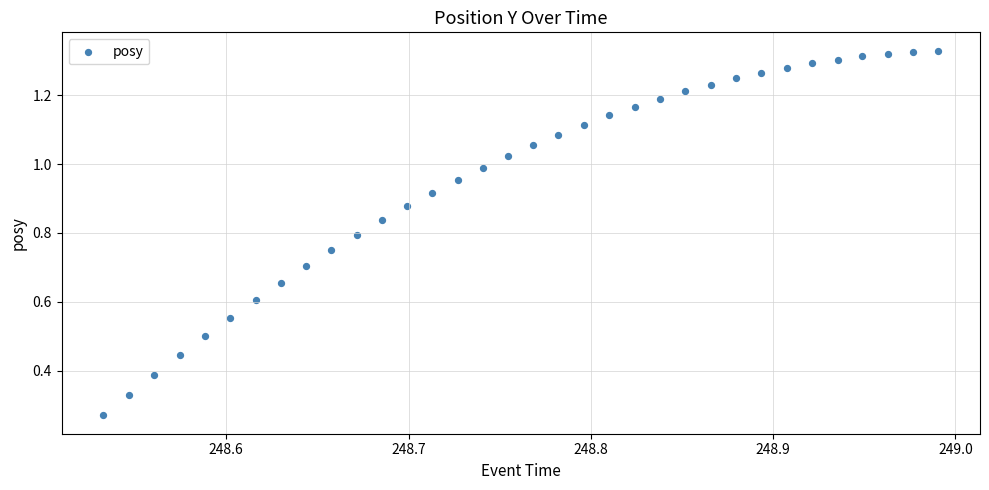

What is the range of X values (max minus min)?

0.5